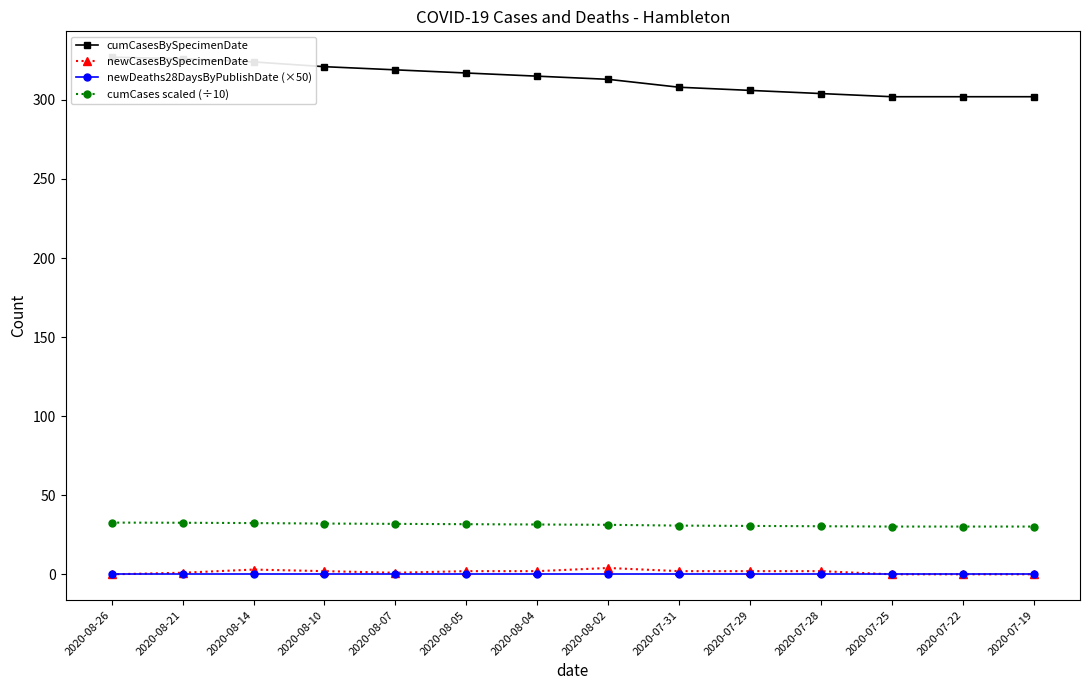

True or false: cumCasesBySpecimenDate has a value of 124.7 at 2020-07-31.

False